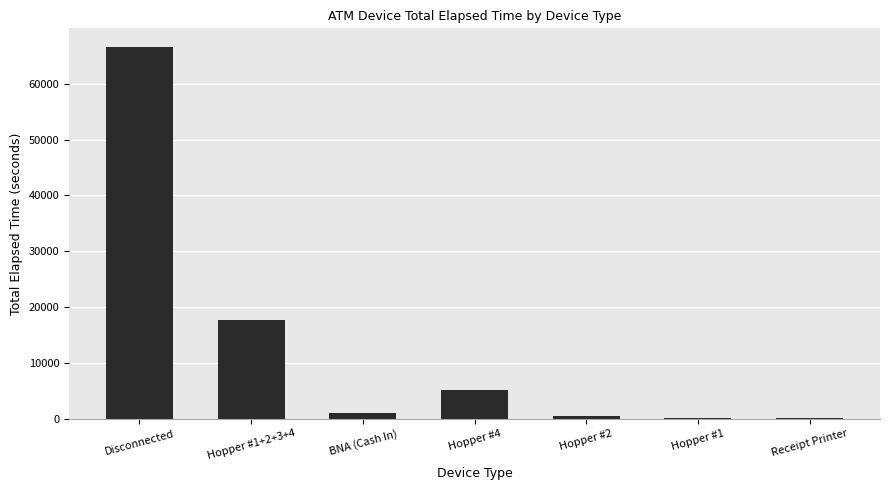

What is the sum of all values?

91095